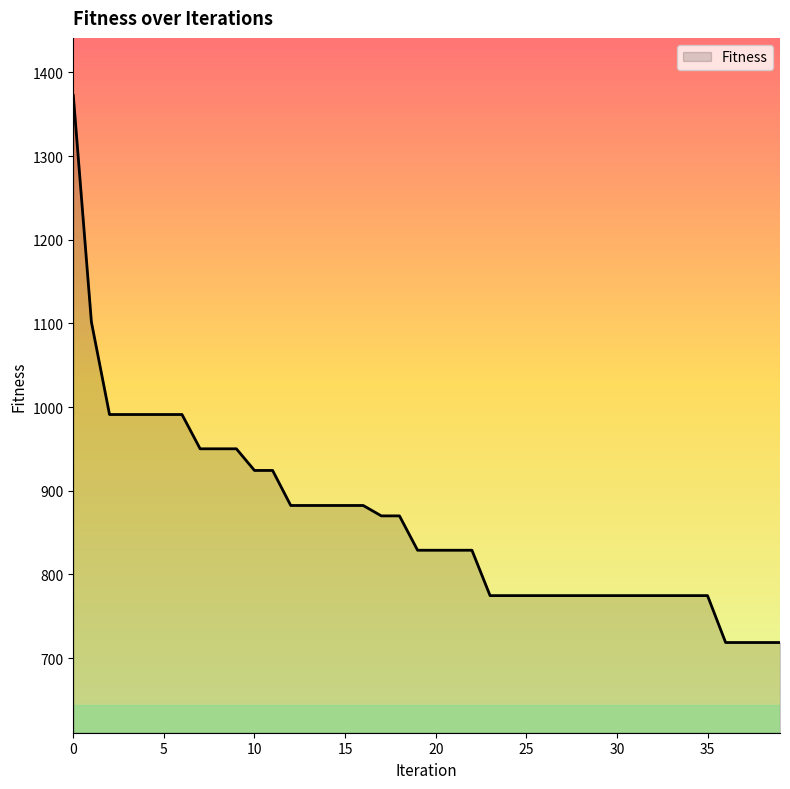

Reading left to right, list all the values displayed in this chart.

1372.7	1101.8	991.2	991.2	991.2	991.2	991.2	950.2	950.2	950.2	924.3	924.3	882.5	882.5	882.5	882.5	882.5	870.0	870.0	829.0	829.0	829.0	829.0	774.7	774.7	774.7	774.7	774.7	774.7	774.7	774.7	774.7	774.7	774.7	774.7	774.7	718.7	718.7	718.7	718.7